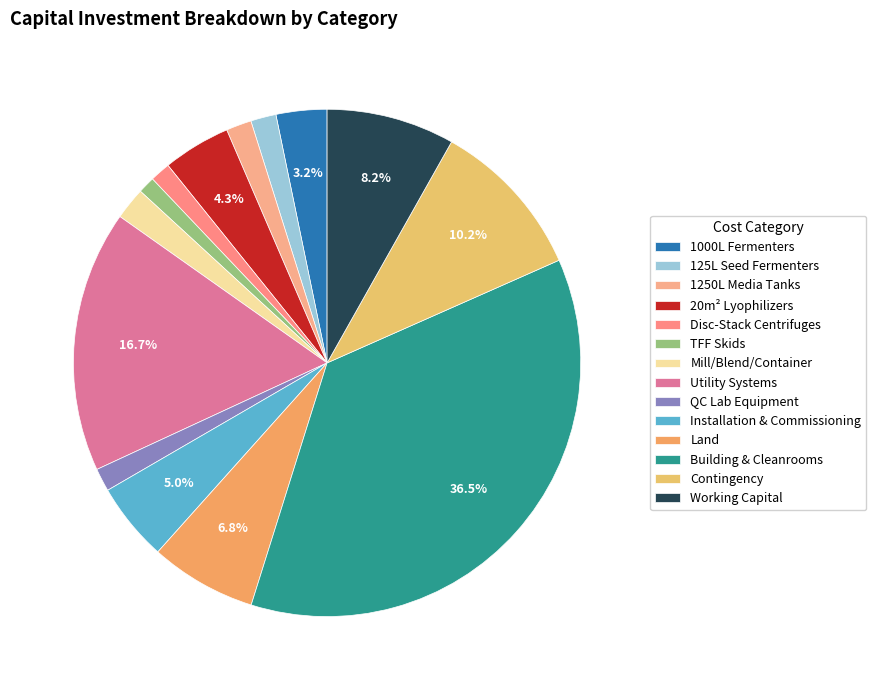

Which category has the biggest portion of the pie?

Building & Cleanrooms